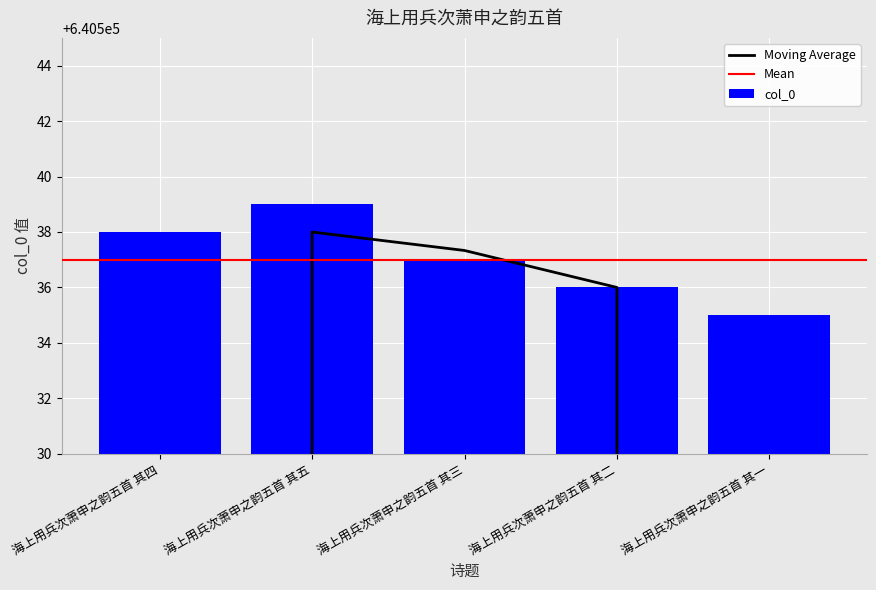

What is the sum of the values at 海上用兵次萧申之韵五首 其一 and 海上用兵次萧申之韵五首 其四?

1281073